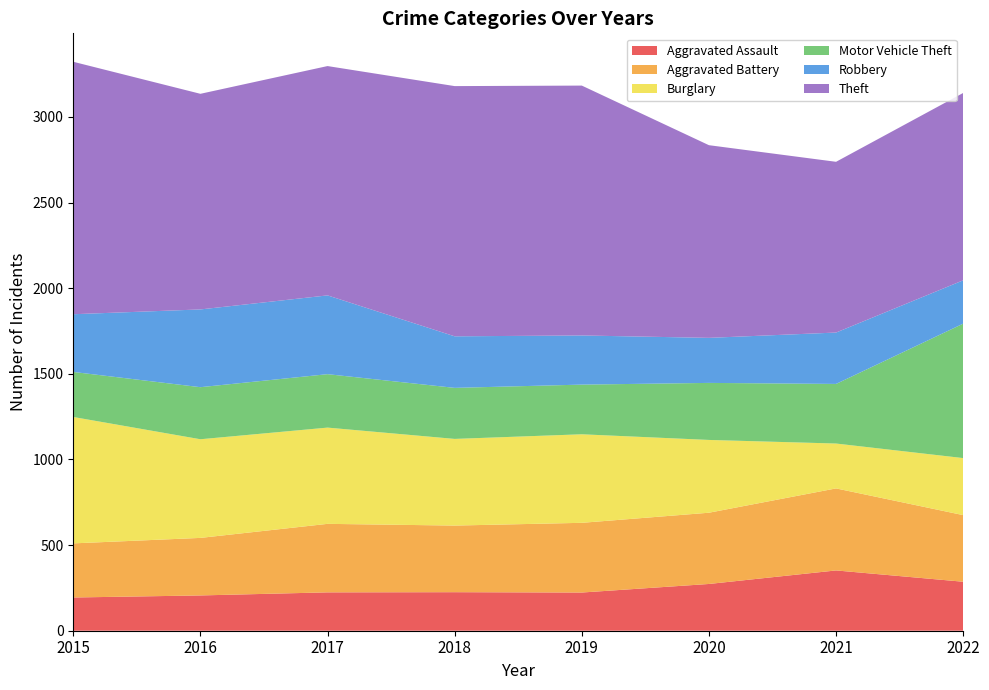

Reading left to right, what are all the values shown in this chart?

Aggravated Assault: 2015=194	2016=206	2017=224	2018=225	2019=223	2020=273	2021=352	2022=286
Aggravated Battery: 2015=316	2016=336	2017=400	2018=389	2019=407	2020=416	2021=479	2022=389
Burglary: 2015=738	2016=576	2017=562	2018=506	2019=517	2020=425	2021=262	2022=333
Motor Vehicle Theft: 2015=263	2016=304	2017=312	2018=298	2019=290	2020=333	2021=348	2022=785
Robbery: 2015=337	2016=454	2017=460	2018=301	2019=287	2020=263	2021=300	2022=253
Theft: 2015=1474	2016=1259	2017=1339	2018=1461	2019=1459	2020=1125	2021=997	2022=1094